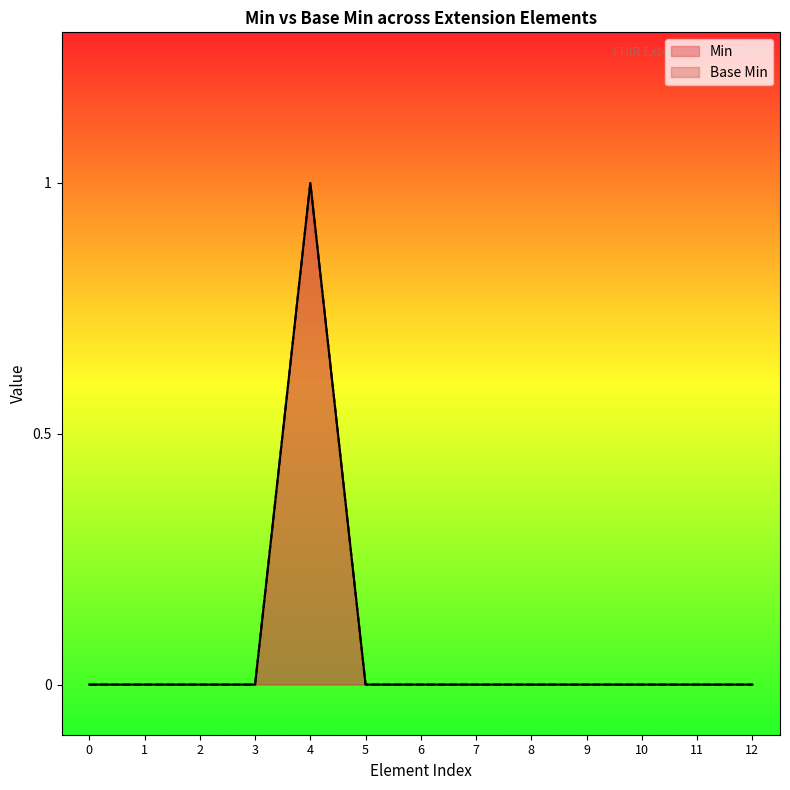

The value of Min at 4 is 0. True or false?

False